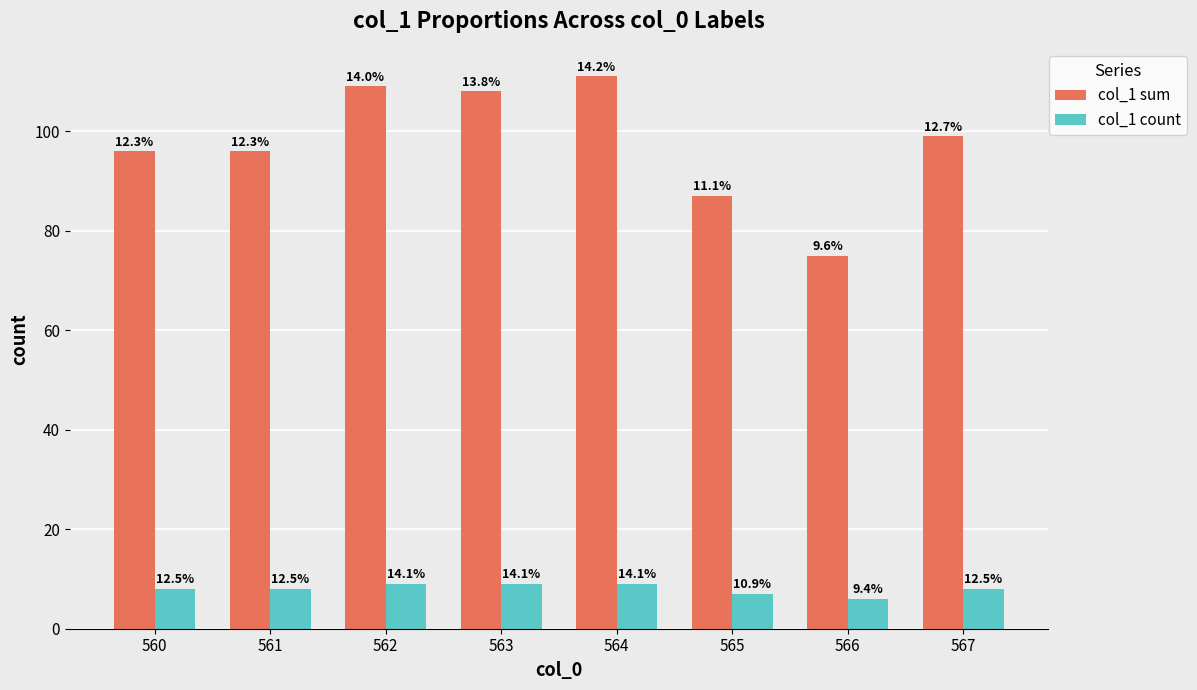

Rank the categories by col_1 sum value from lowest to highest.

566, 565, 560, 561, 567, 563, 562, 564